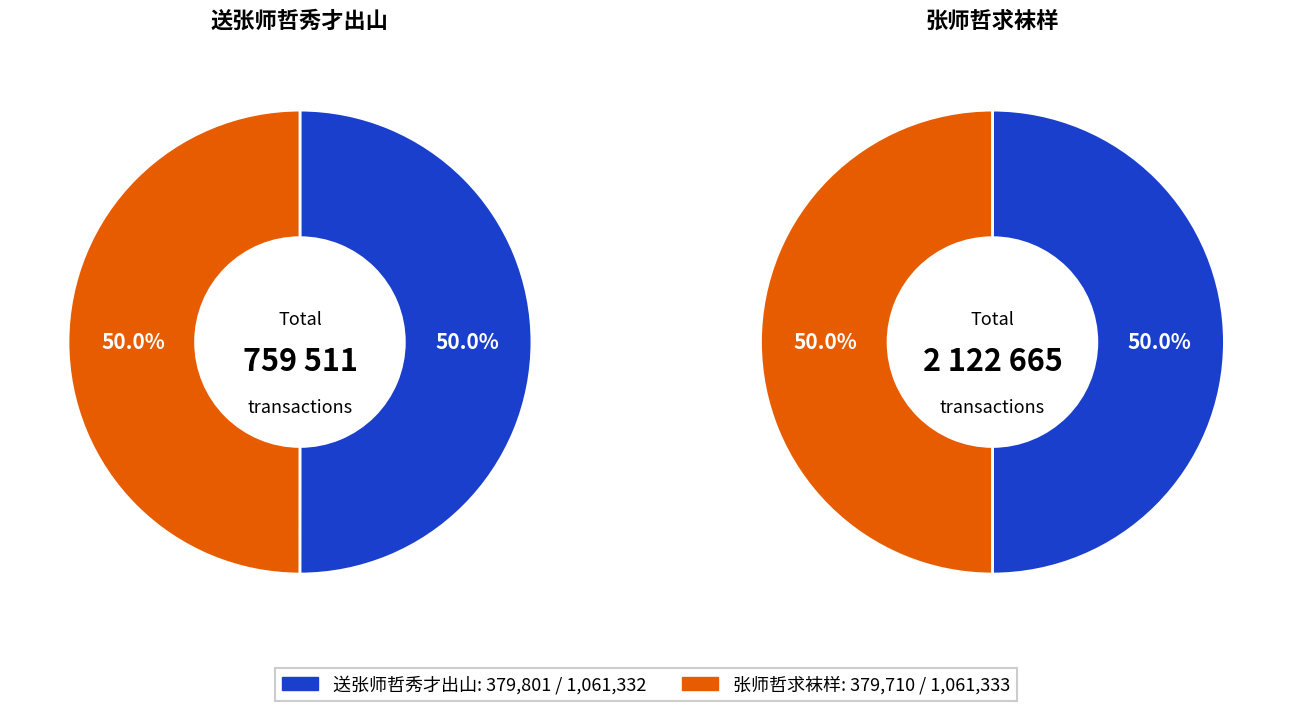

Between 张师哲求袜样 and 送张师哲秀才出山, which is larger?

张师哲求袜样